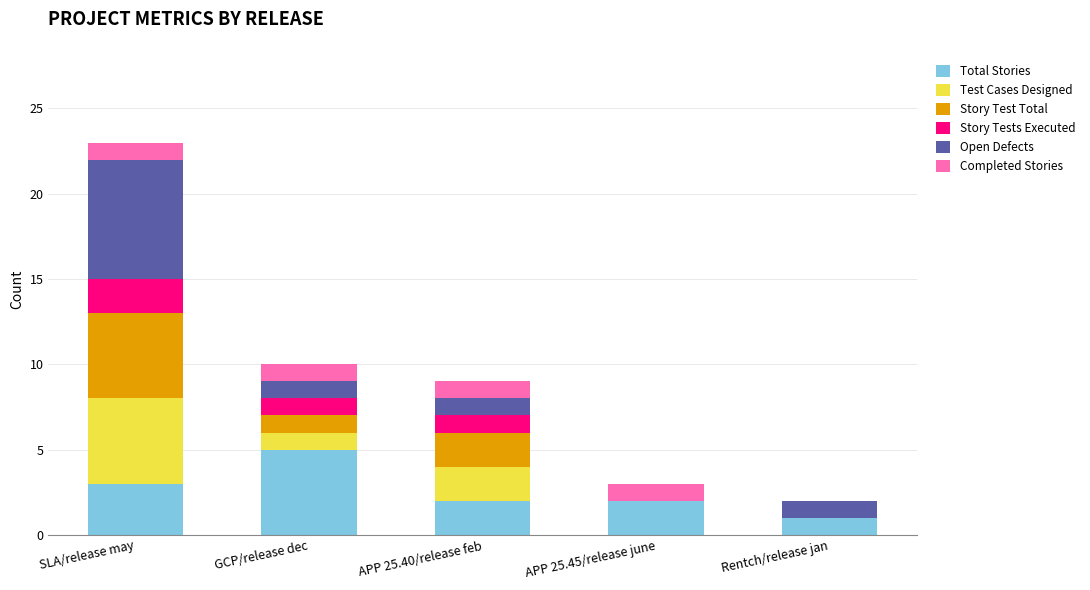

At which label does Total Stories reach its peak?

GCP/release dec